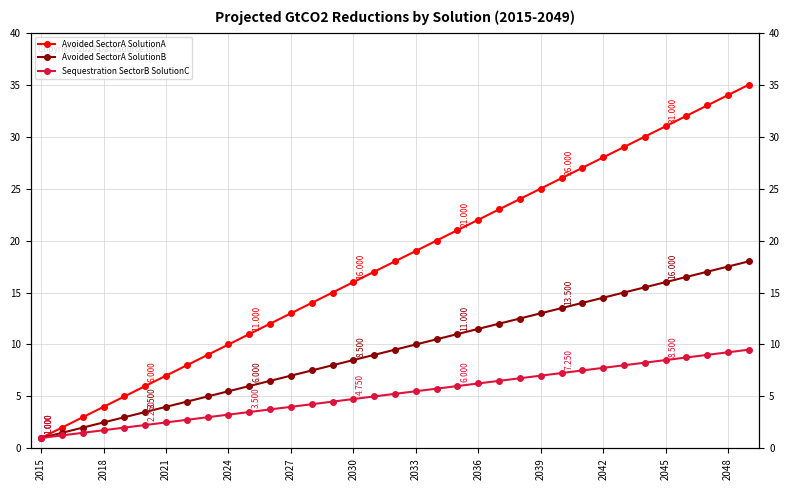

Reading right to left, extract all data points from this chart.

Avoided SectorA SolutionA: 35.0	34.0	33.0	32.0	31.0	30.0	29.0	28.0	27.0	26.0	25.0	24.0	23.0	22.0	21.0	20.0	19.0	18.0	17.0	16.0	15.0	14.0	13.0	12.0	11.0	10.0	9.0	8.0	7.0	6.0	5.0	4.0	3.0	2.0	1.0
Avoided SectorA SolutionB: 18.0	17.5	17.0	16.5	16.0	15.5	15.0	14.5	14.0	13.5	13.0	12.5	12.0	11.5	11.0	10.5	10.0	9.5	9.0	8.5	8.0	7.5	7.0	6.5	6.0	5.5	5.0	4.5	4.0	3.5	3.0	2.5	2.0	1.5	1.0
Sequestration SectorB SolutionC: 9.5	9.2	9.0	8.8	8.5	8.2	8.0	7.8	7.5	7.2	7.0	6.8	6.5	6.2	6.0	5.8	5.5	5.2	5.0	4.8	4.5	4.2	4.0	3.8	3.5	3.2	3.0	2.8	2.5	2.2	2.0	1.8	1.5	1.2	1.0